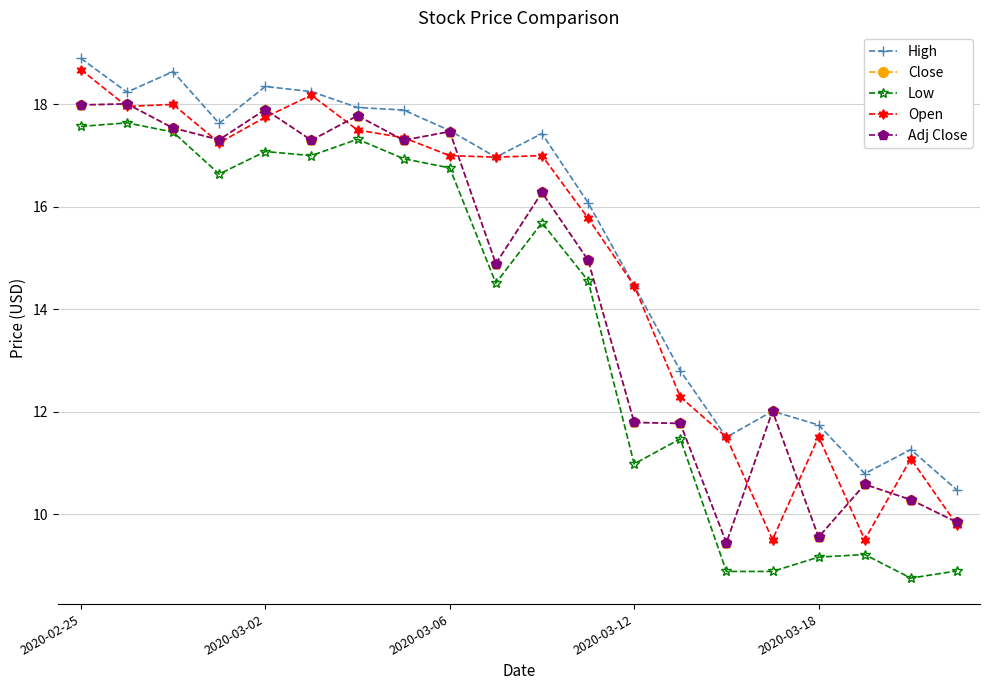

Does the chart have visible grid lines?

Yes